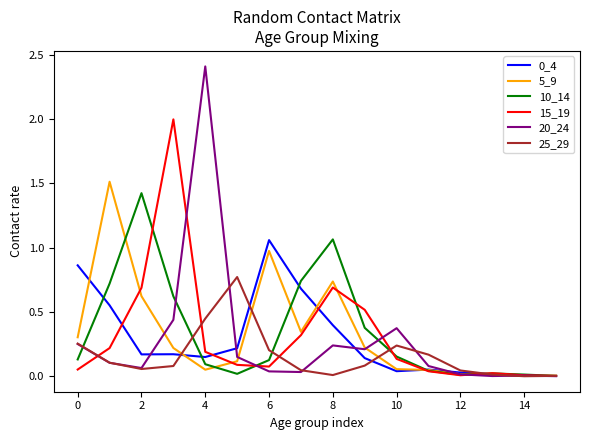

Which series has the widest spread of values?

20_24